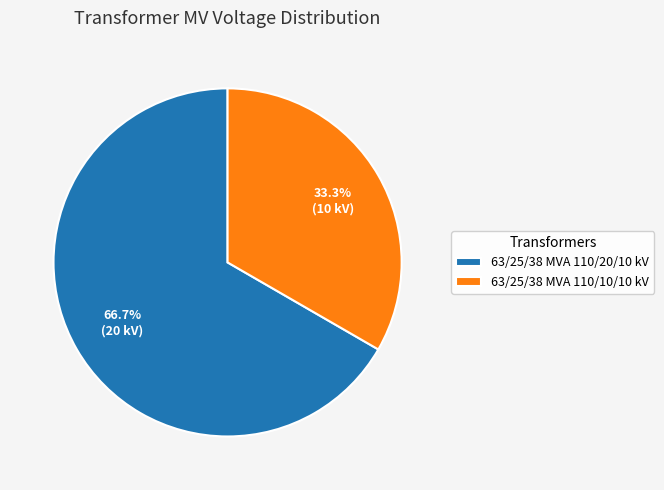

Does any single category account for the majority?

Yes